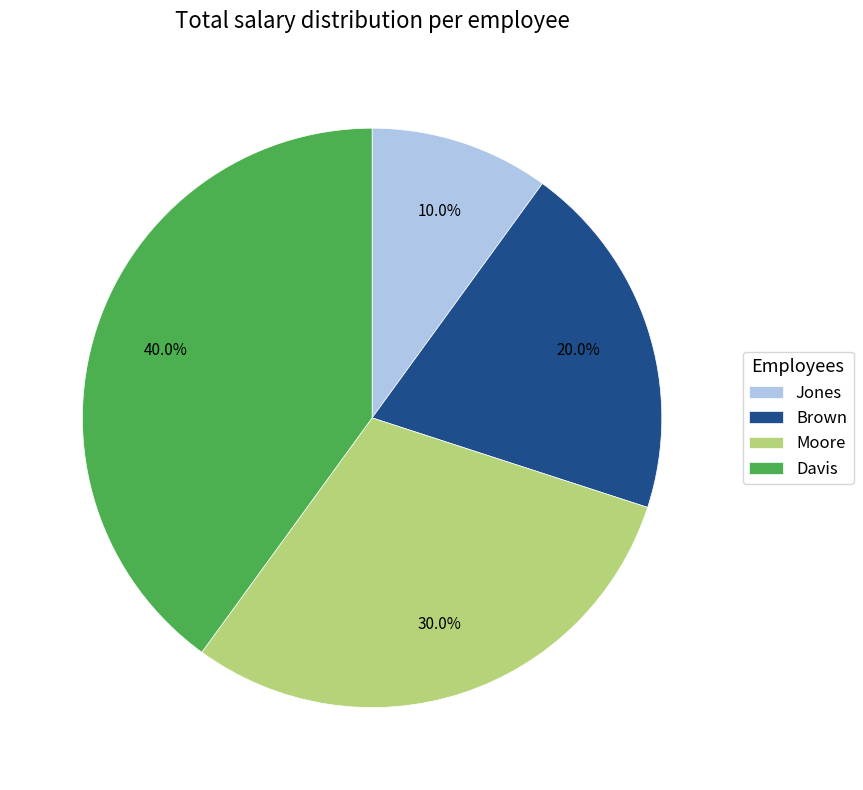

Combined, what portion of the pie is Davis and Brown?

60.0%